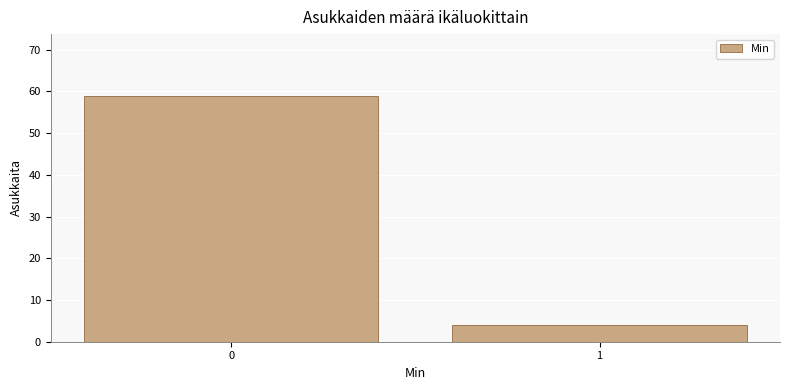

Reading left to right, list all the values displayed in this chart.

0=59	1=4